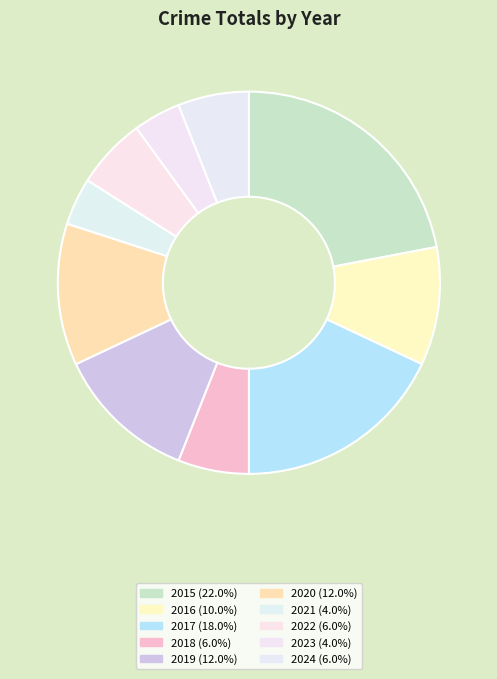

To the nearest percent, what is the difference between the largest and smallest slice percentages?

18%